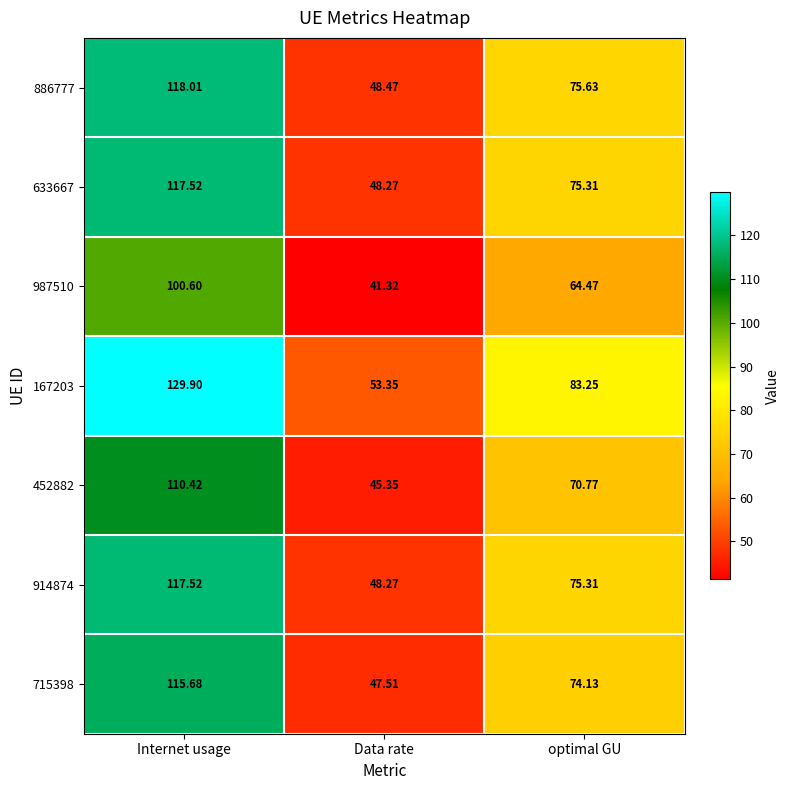

Which category has the lowest value across all series?

Data rate